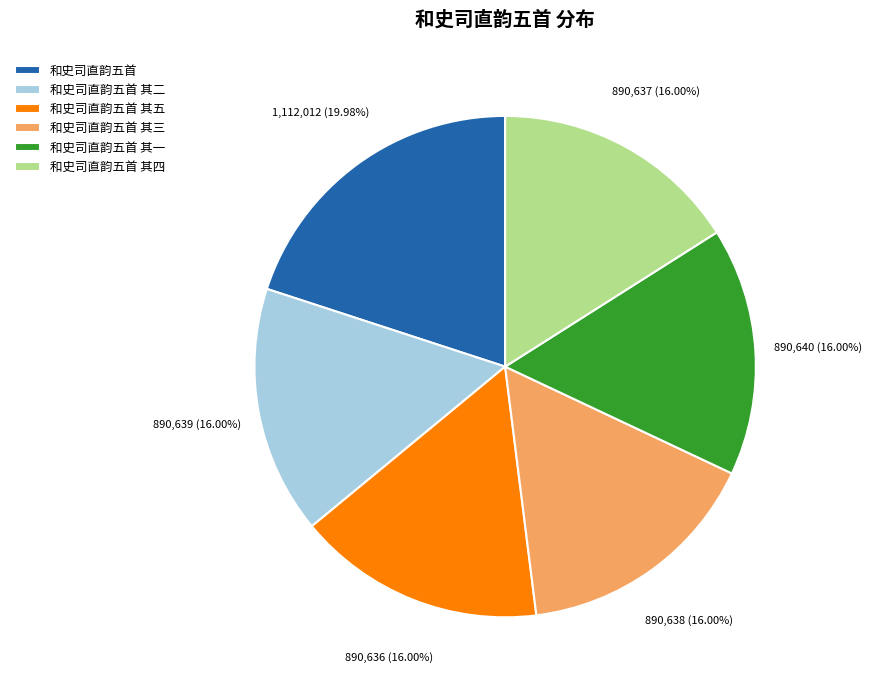

What is the largest slice in the pie chart?

和史司直韵五首